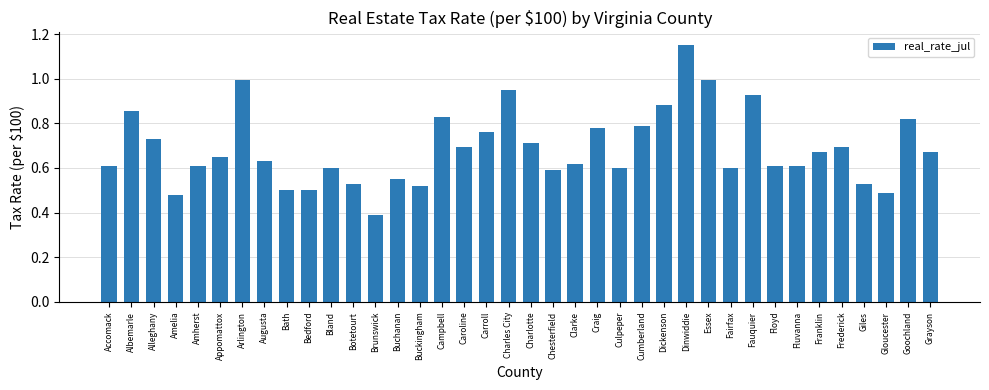

What is the label of the 36th bar from the right?

Alleghany